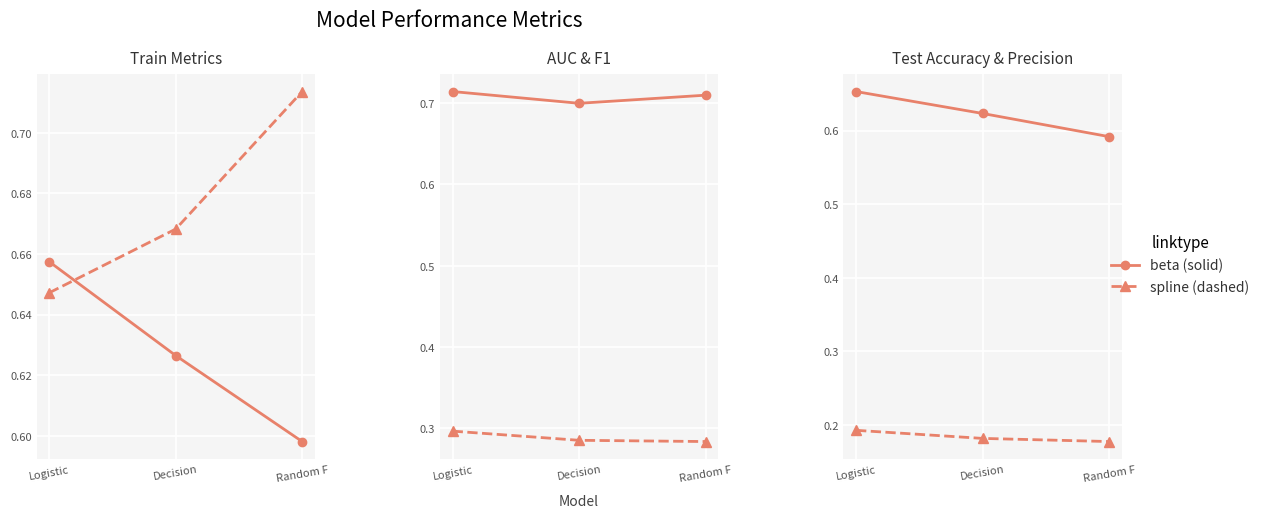

What is the spread (max minus min) of values at Logistic?

0.5